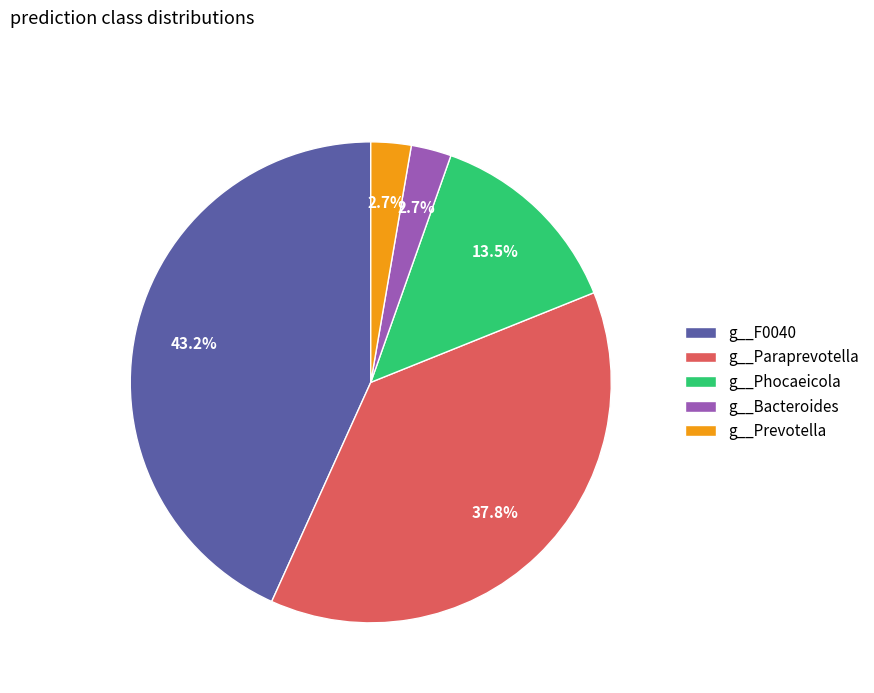

Does g__Phocaeicola account for over 50% of the chart?

No